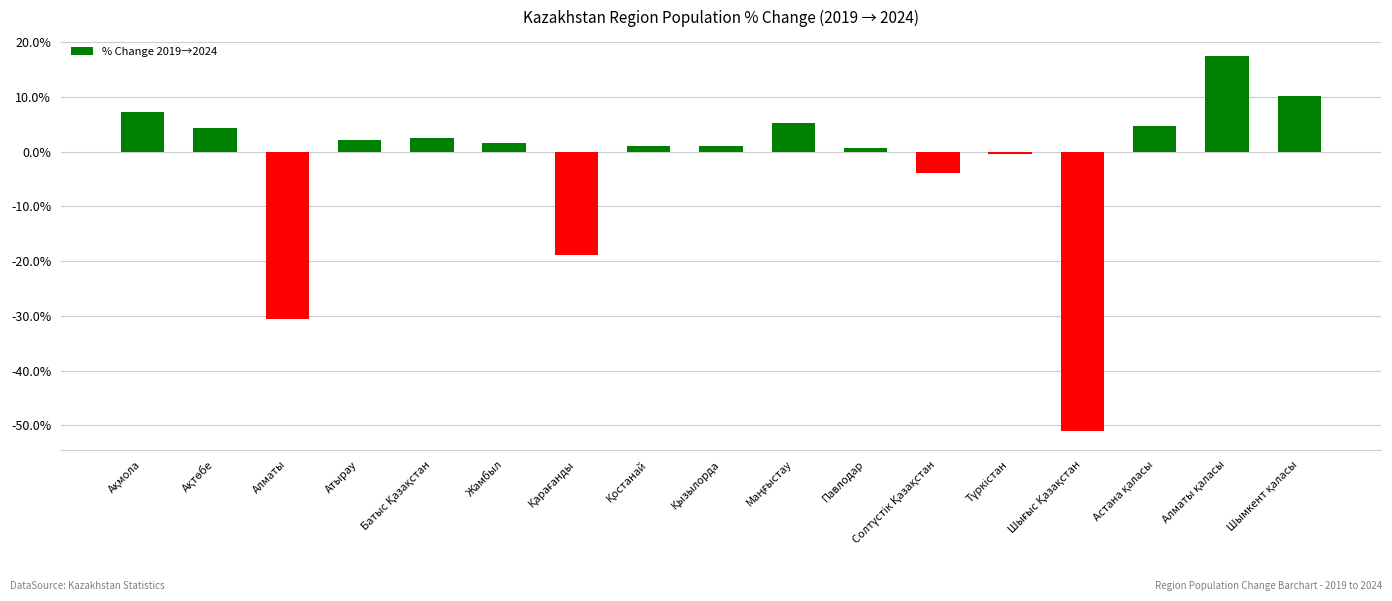

The value at Атырау is 2.1. True or false?

True